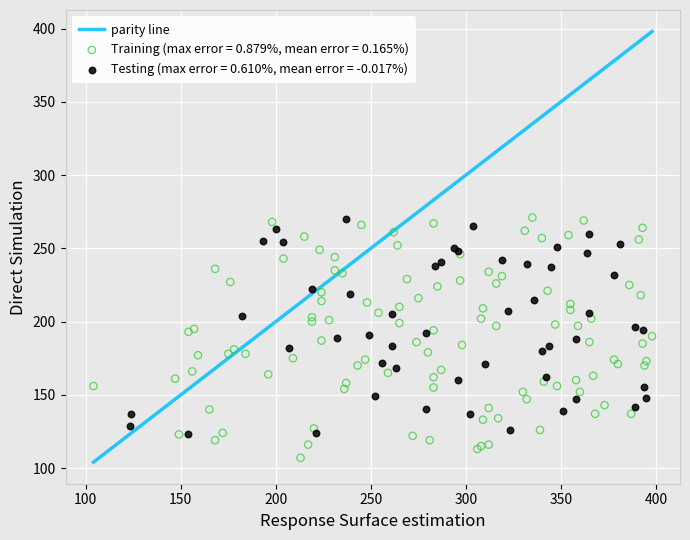

Which series contains the lowest Y value?

Training (max error = 0.879%, mean error = 0.165%)